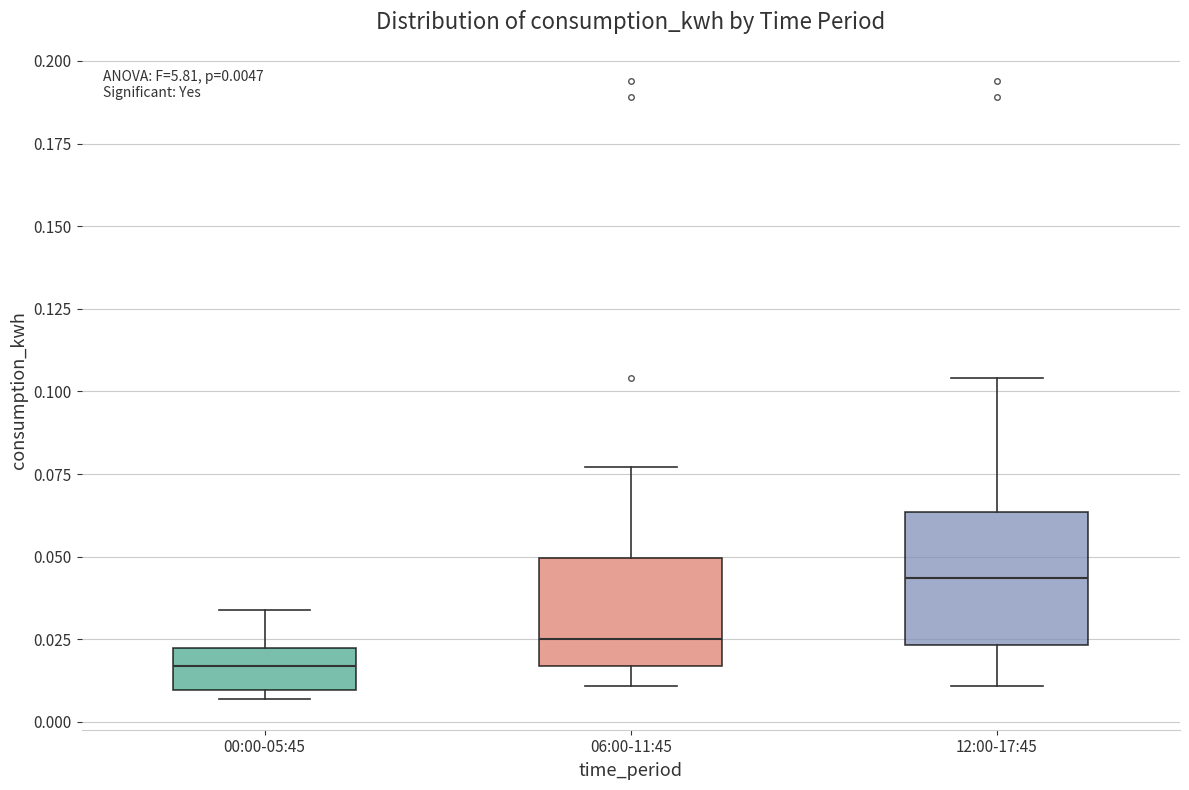

Which box has the lowest median line?

00:00-05:45